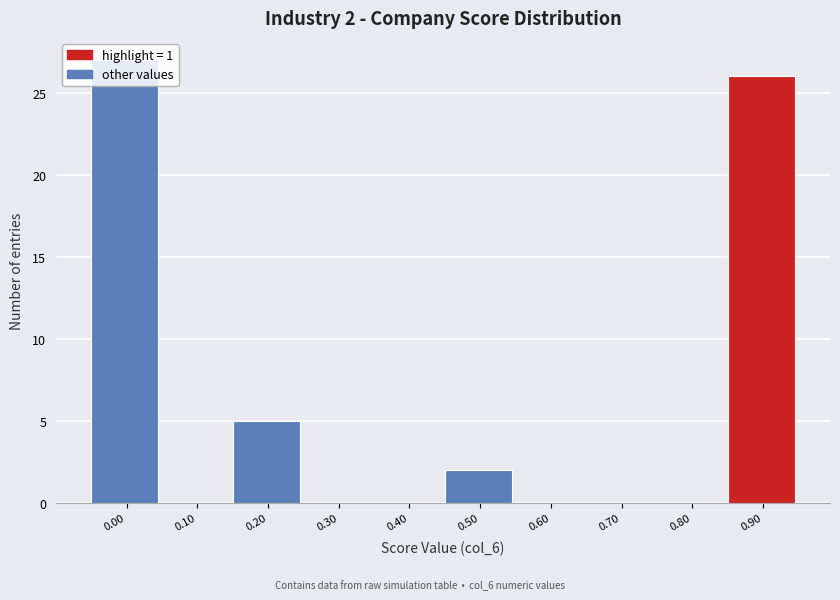

What is the maximum value shown in the chart?

27